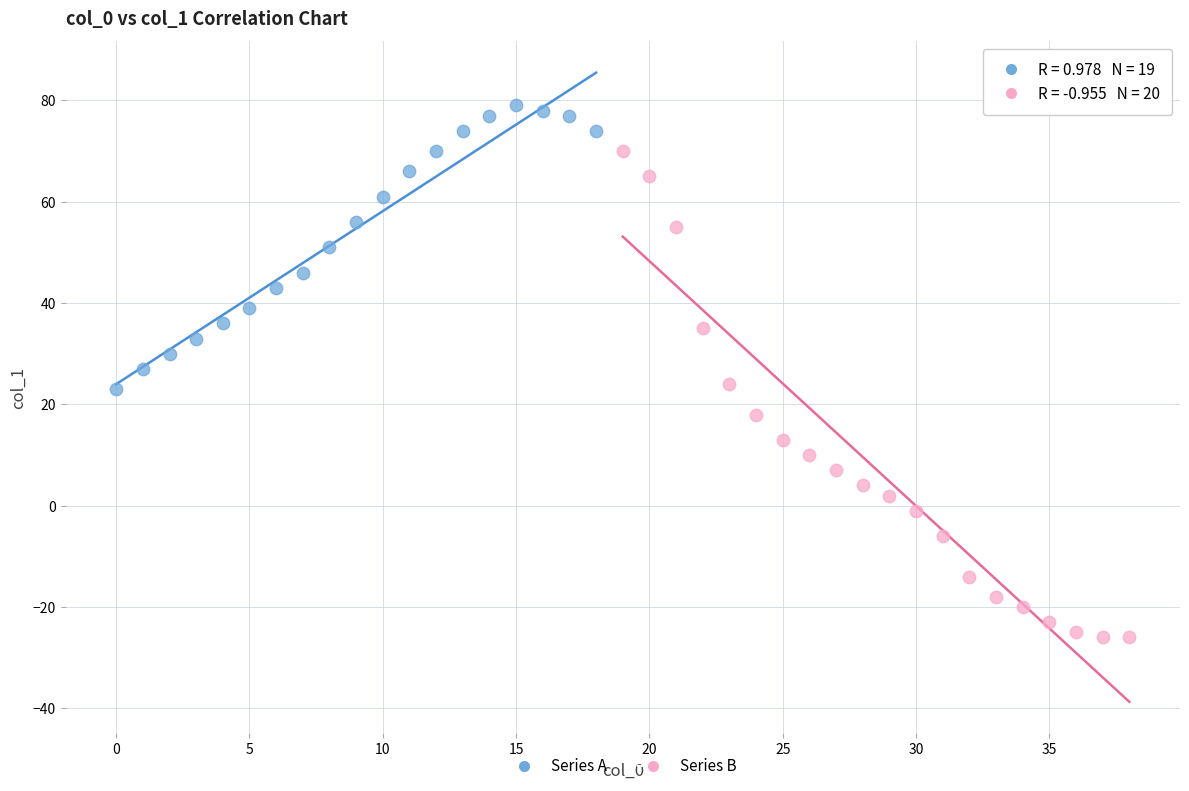

Which series has the largest Y range (max minus min)?

Series B